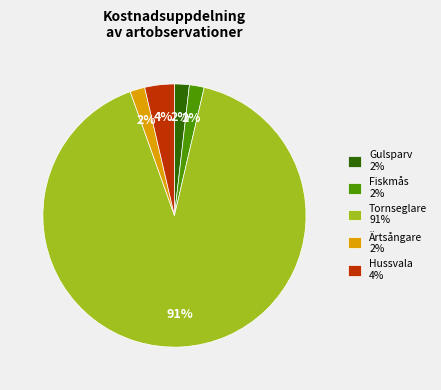

Combined, do Tornseglare 91% and Gulsparv 2% account for over 50%?

Yes